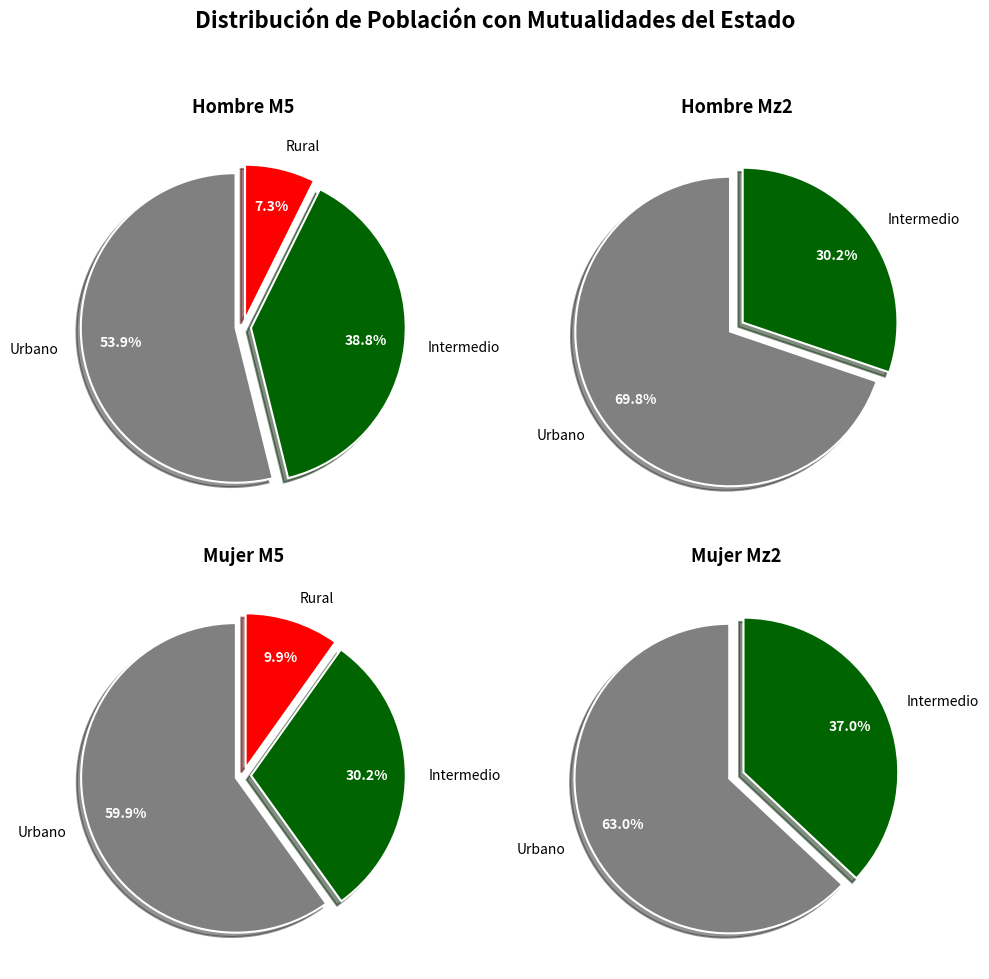

Is there a majority slice in this chart?

Yes